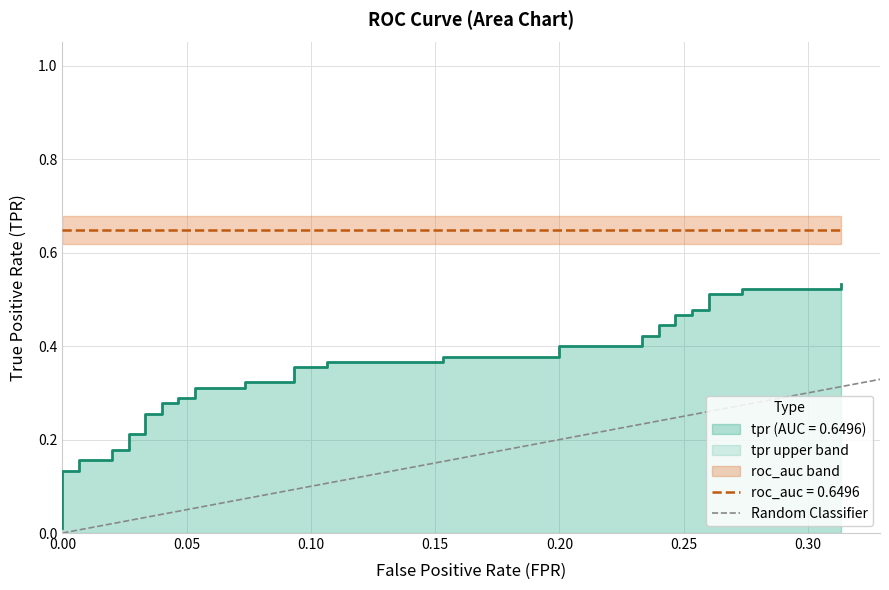

What is the average value?

0.3